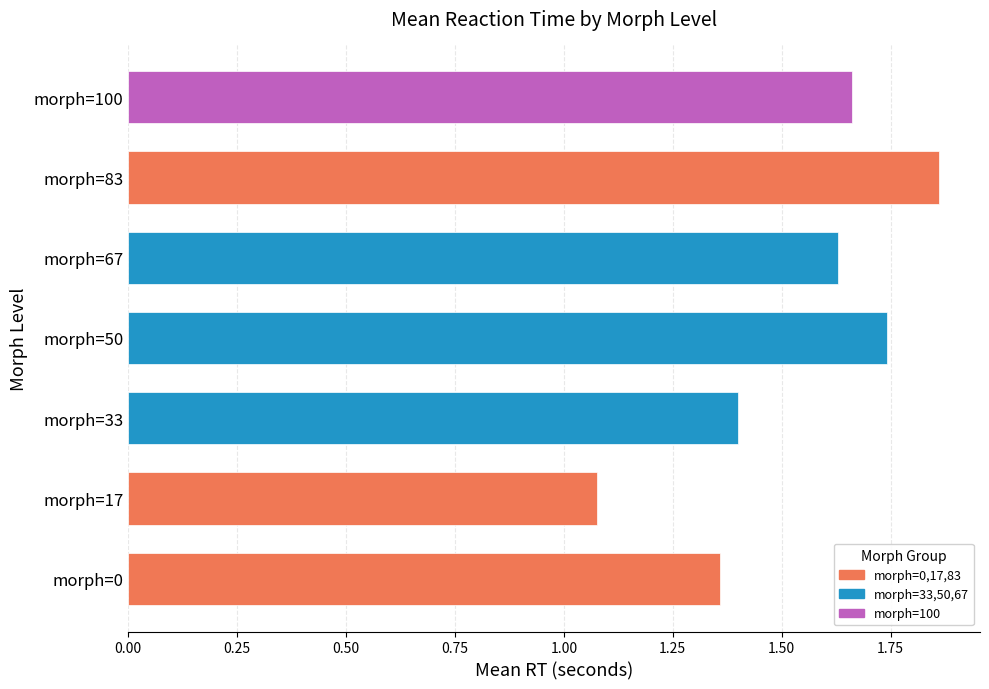

How many bars are there in total?

7